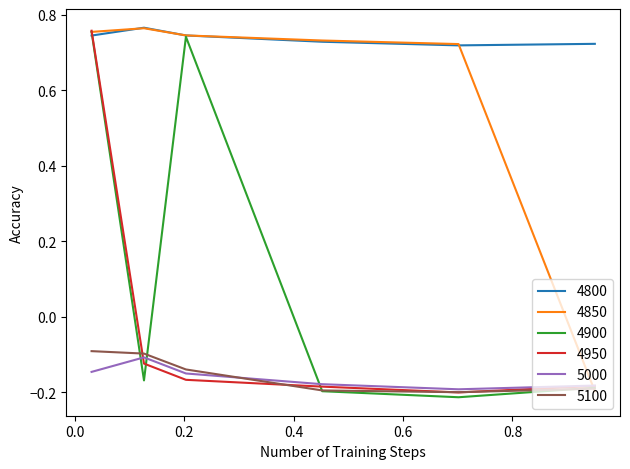

True or false: 5100 and 4800 cross at least once.

False